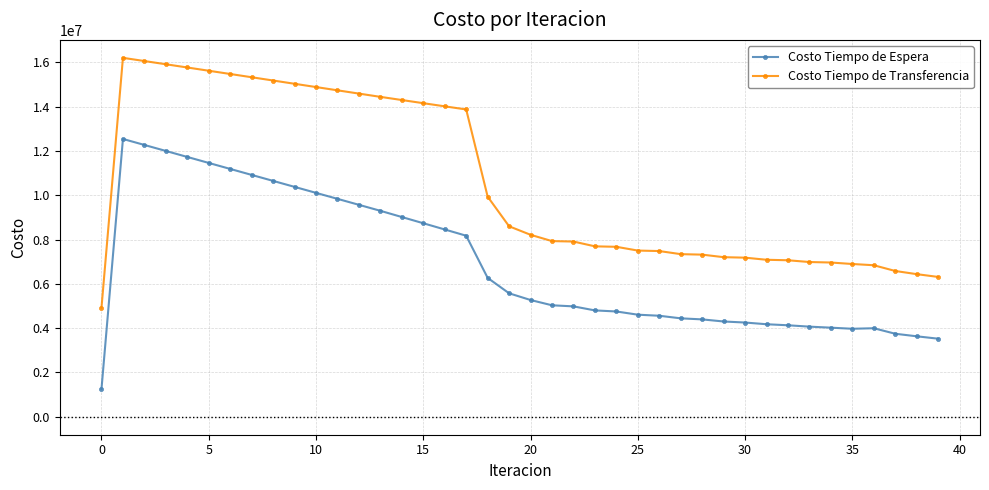

Does the chart have visible grid lines?

Yes